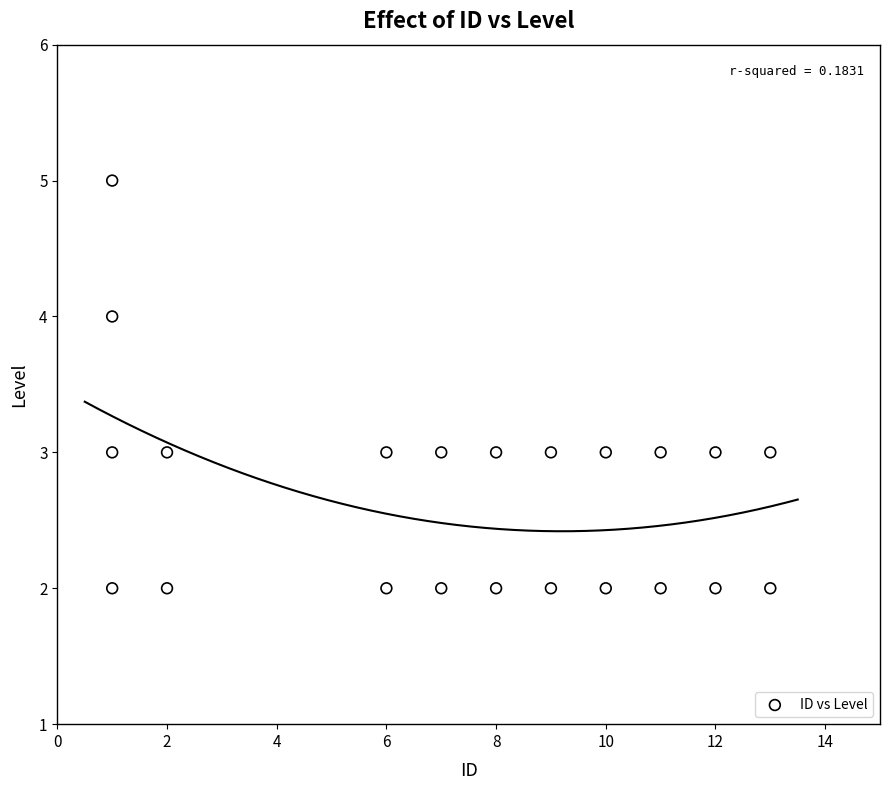

What is the range of X values (max minus min)?

12